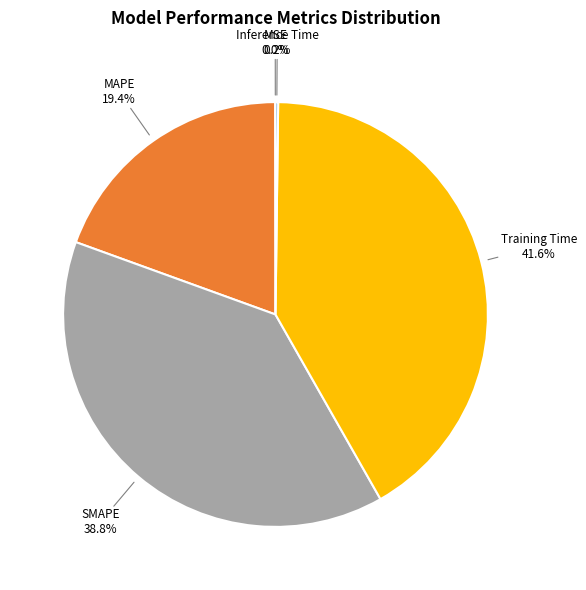

Is there any slice that represents more than half of the pie?

No